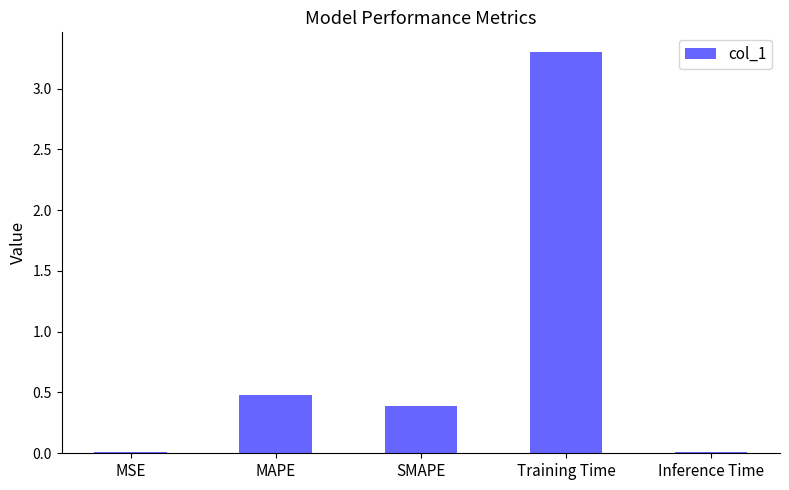

Does the chart contain stacked bars?

No